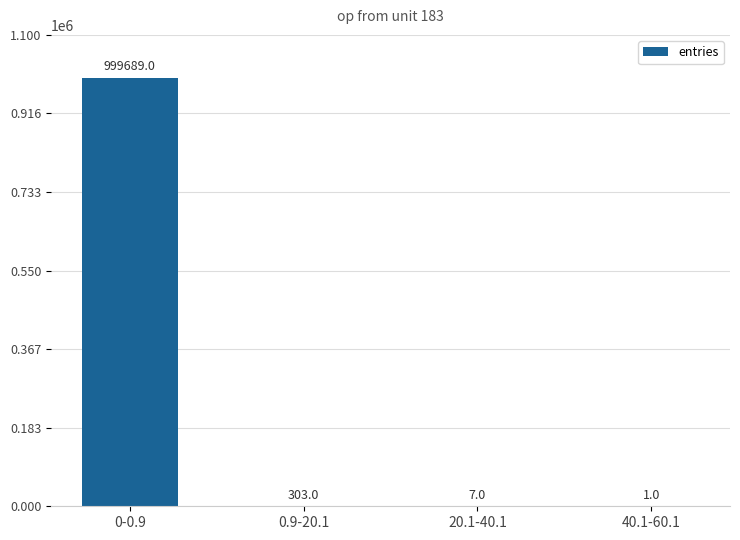

Reading right to left, list all the values displayed in this chart.

40.1-60.1=1	20.1-40.1=7	0.9-20.1=303	0-0.9=999689